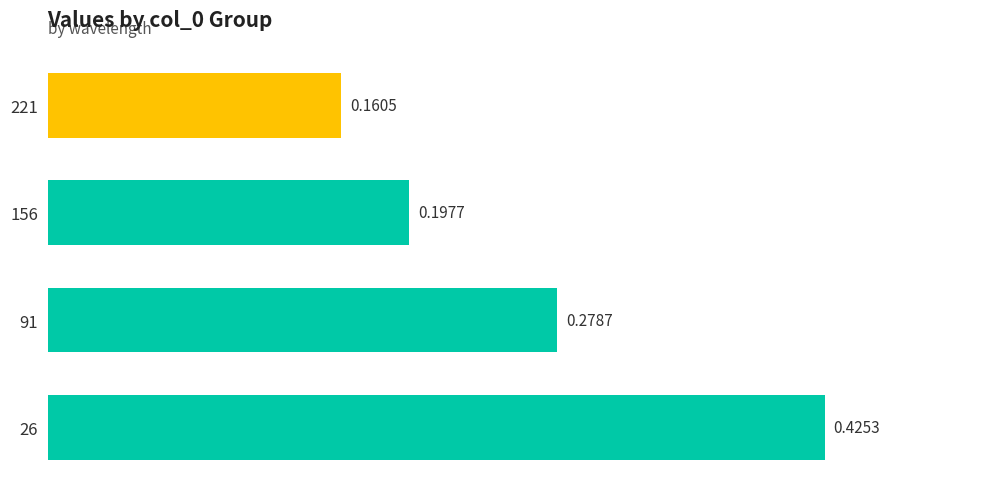

Between 91 and 221, which is larger?

91